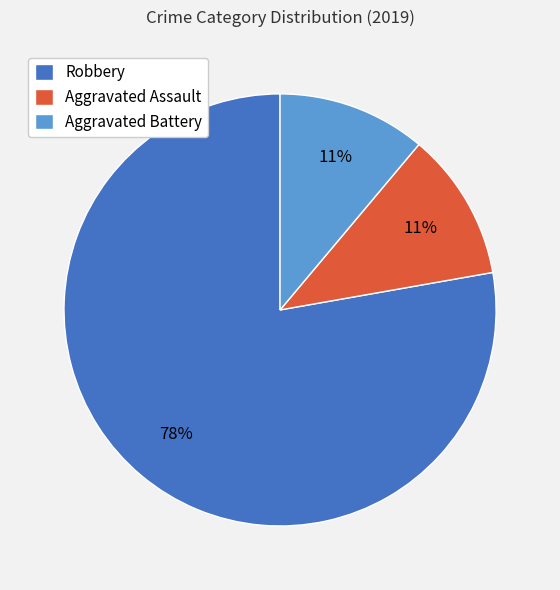

Between Aggravated Assault and Robbery, which is larger?

Robbery